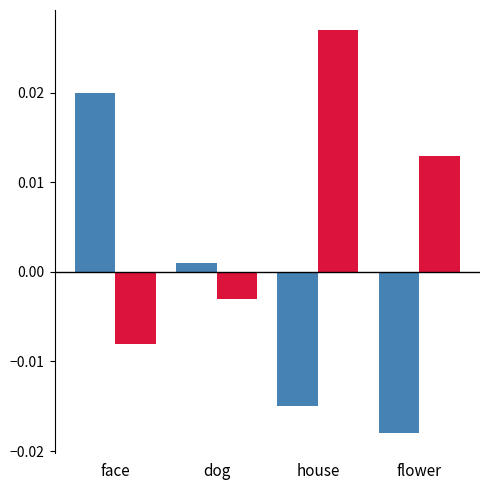

Which category has the lowest value across all series?

flower